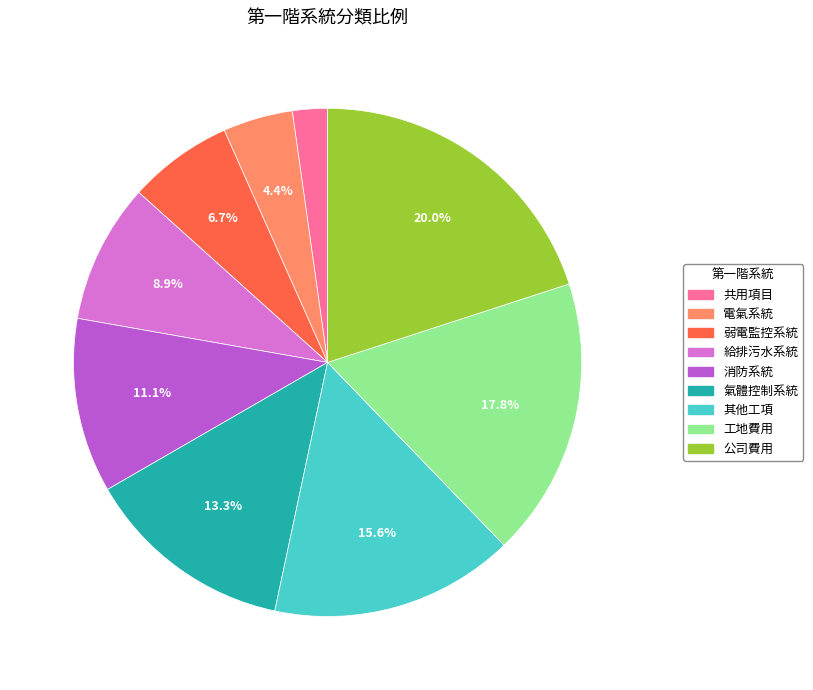

The 弱電監控系統 slice represents 7% of the pie. True or false?

True